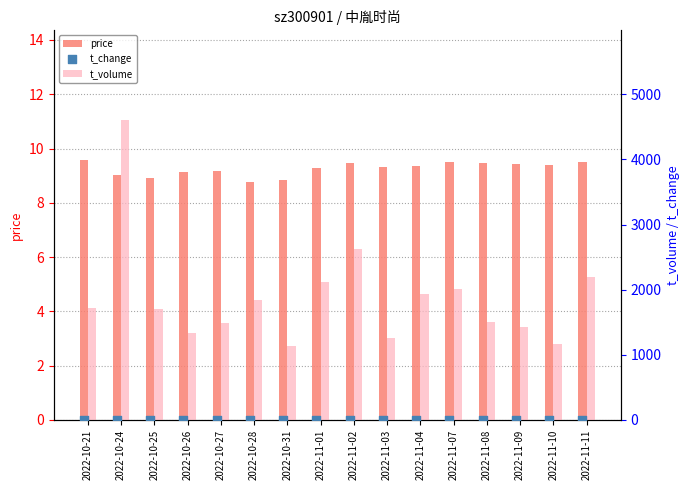

Which series has the largest total across all categories?

t_volume